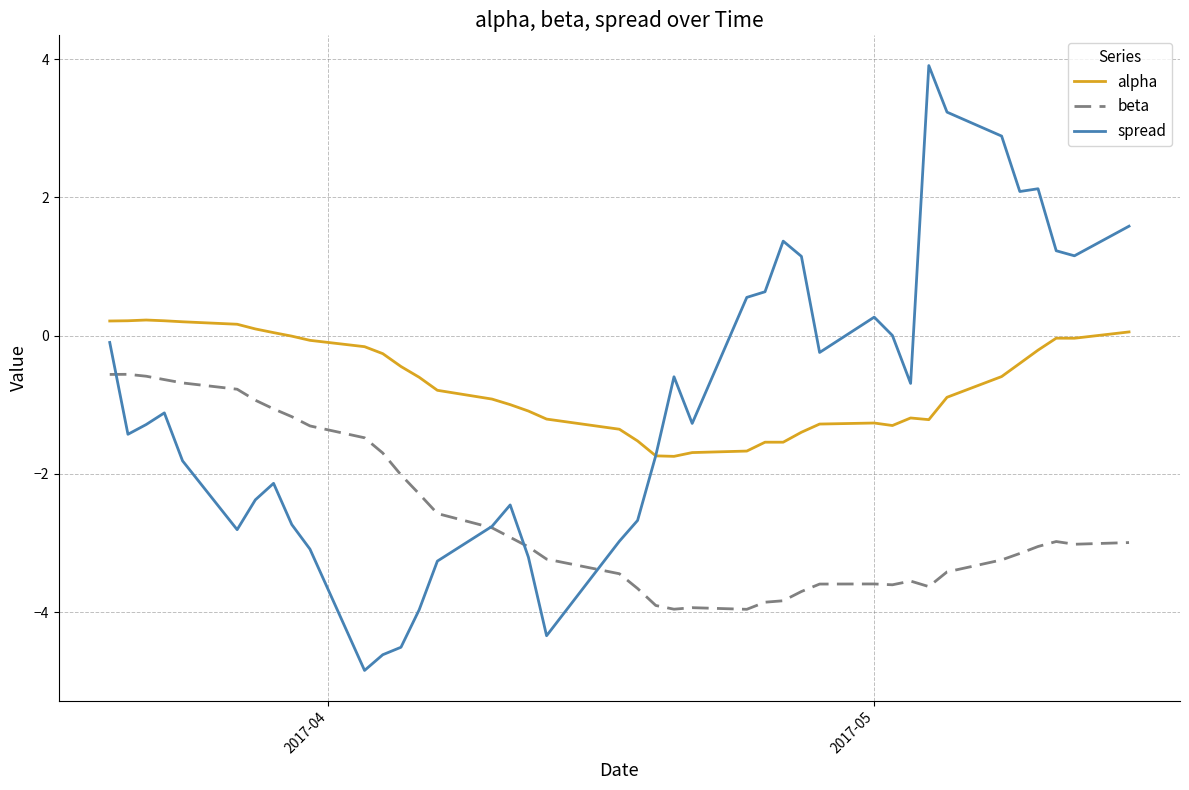

In spread, how many points are lower than both neighbors (excluding endpoints)?

9